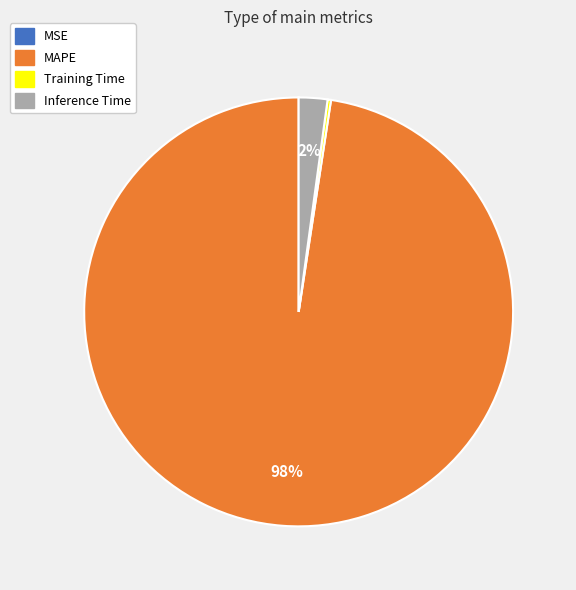

To the nearest percent, what percentage of the pie is Inference Time?

2%